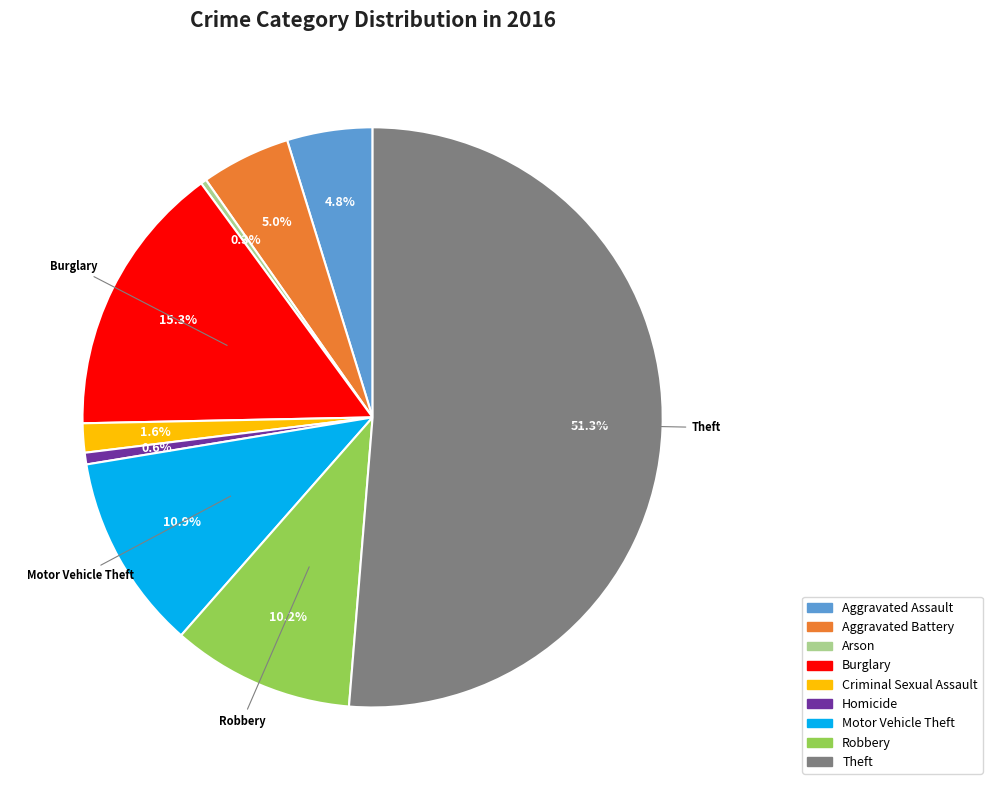

How many slices are in this pie chart?

9